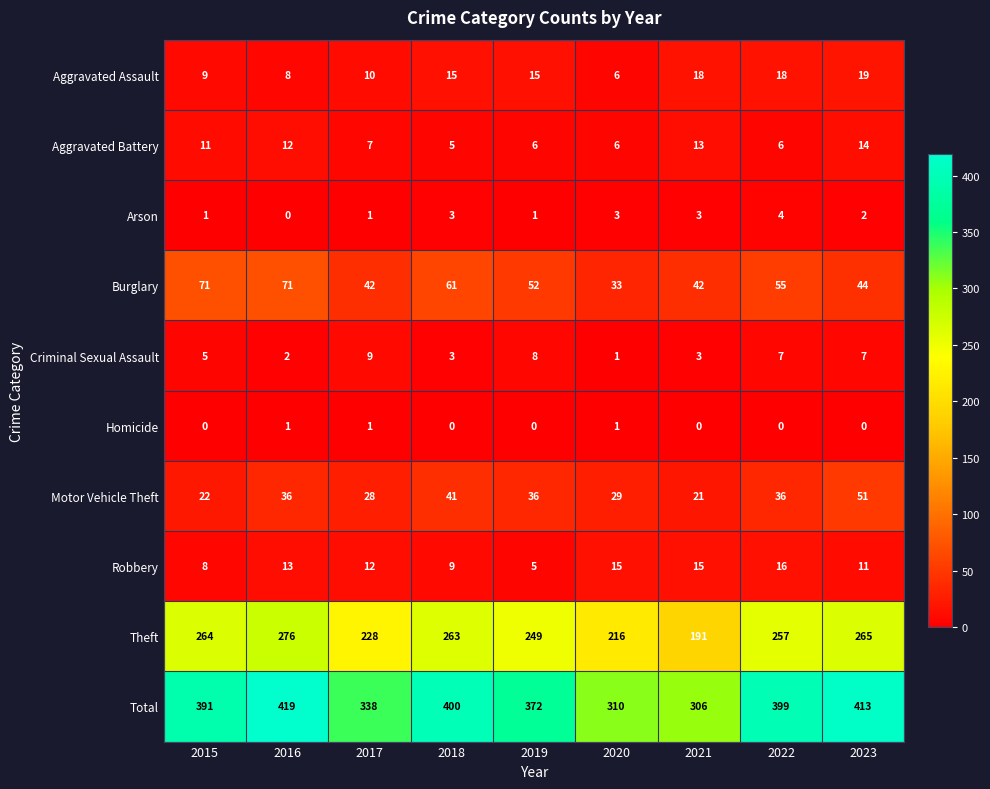

Which category has the lowest value in the Aggravated Assault series?

2020